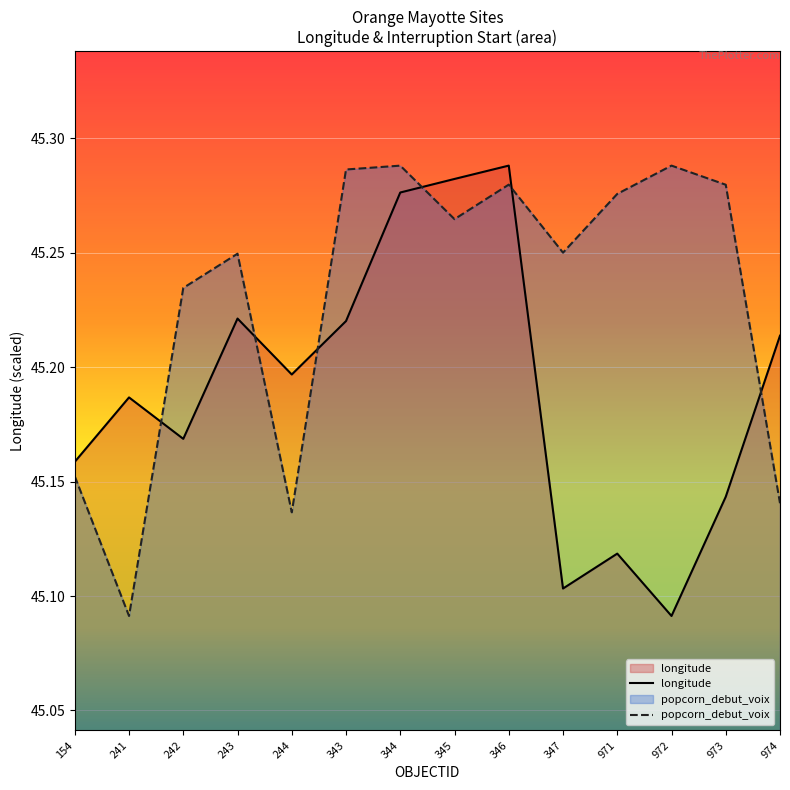

Rank the categories by longitude value from highest to lowest.

346, 345, 344, 243, 343, 974, 244, 241, 242, 154, 973, 971, 347, 972